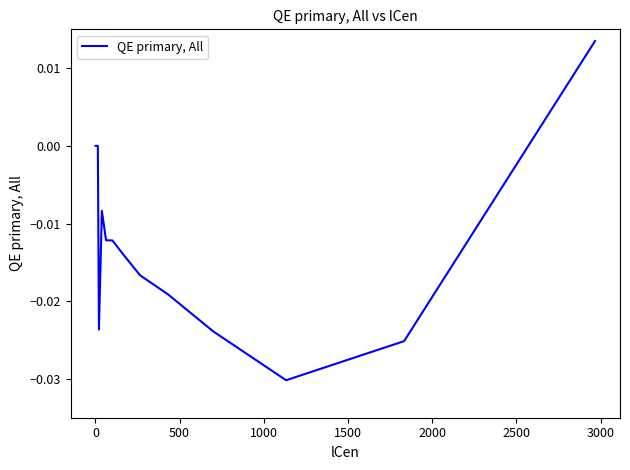

What is the sum of all values?

-0.2